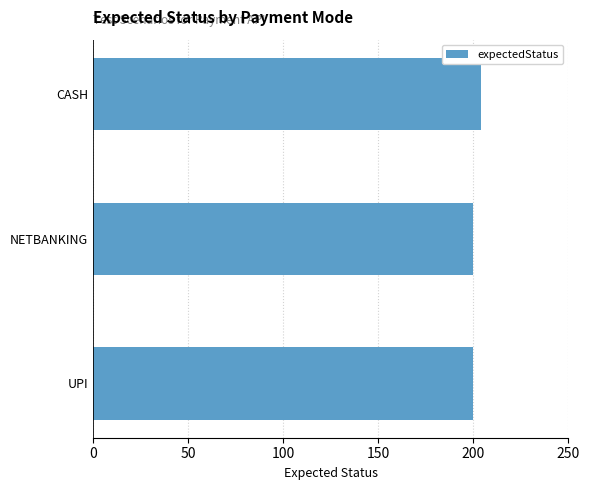

What is the average value?

201